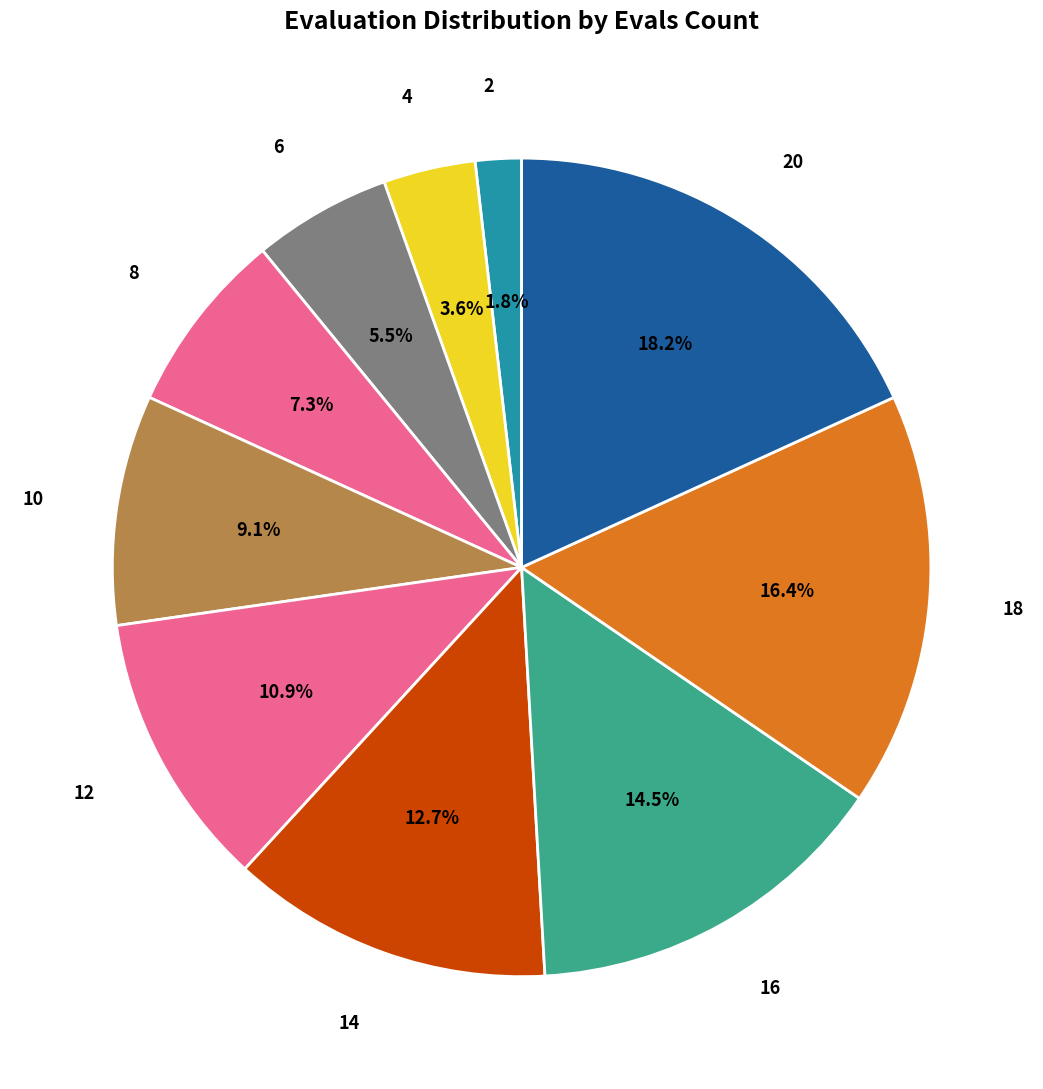

What is the ratio of the value at 6 to the value at 16?

0.4